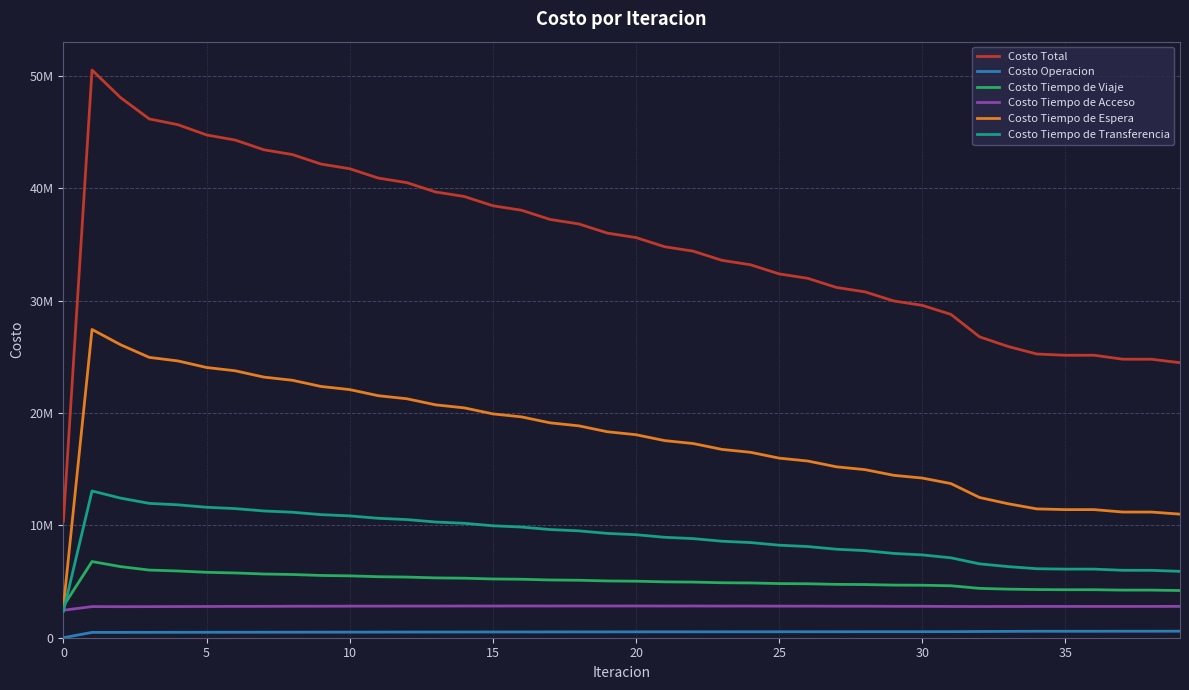

How many interior local peaks does the Costo Tiempo de Espera series have?

2